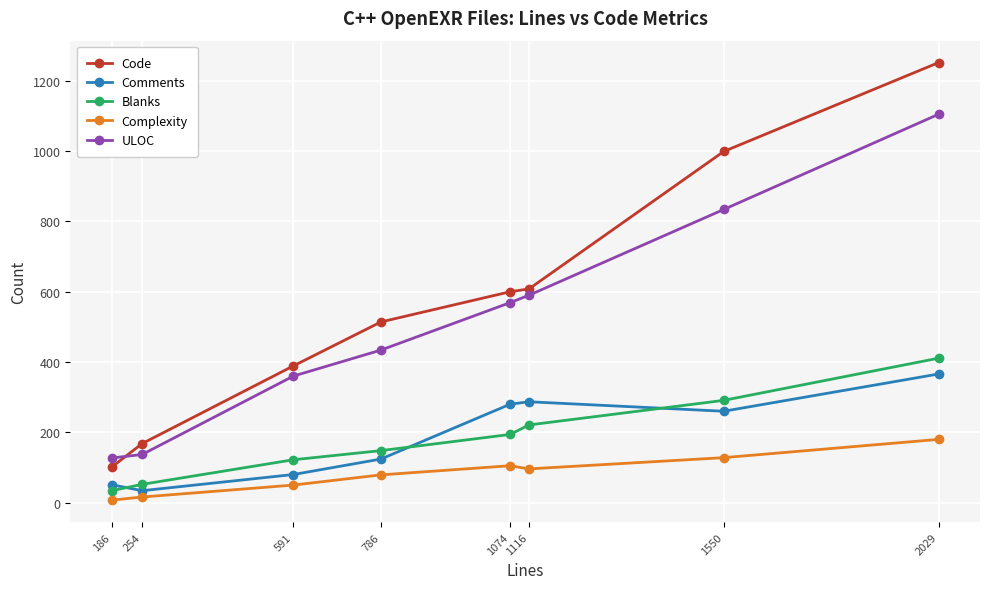

Does the chart have visible grid lines?

Yes